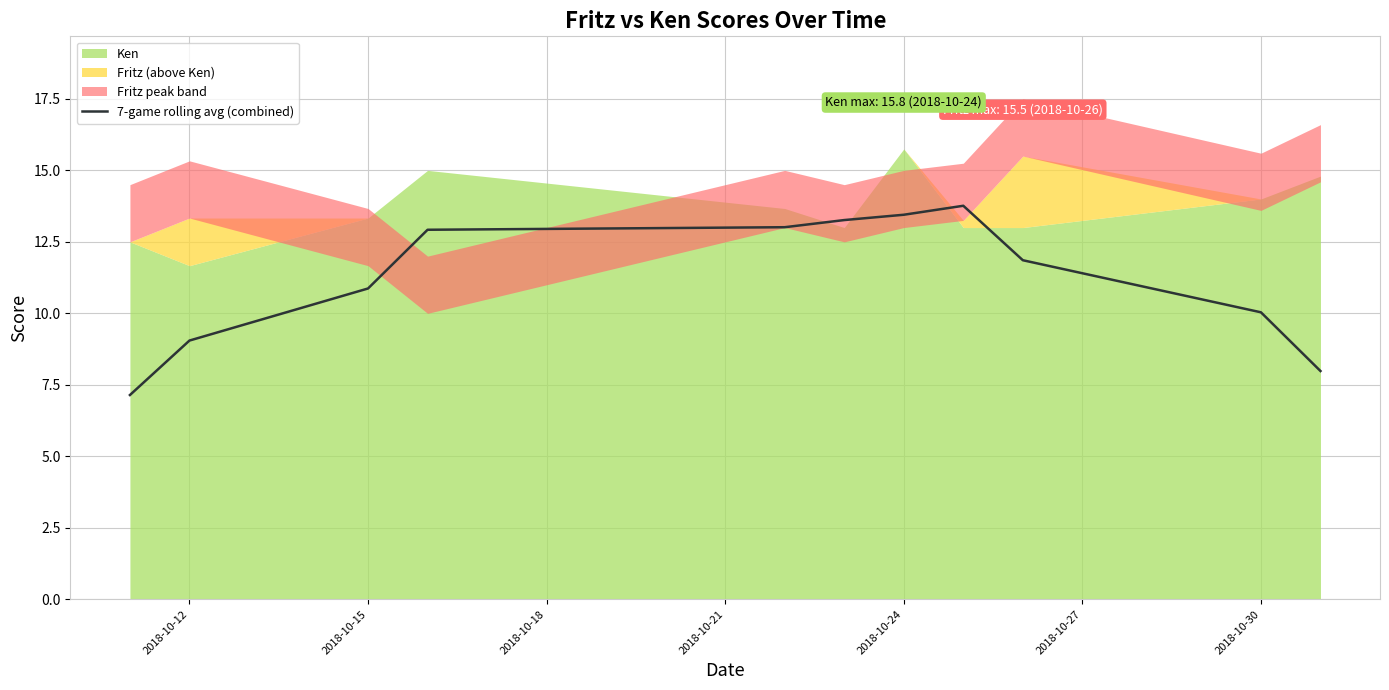

True or false: 7-game rolling avg (combined) has a value of 4.3 at 2018-10-15.

False